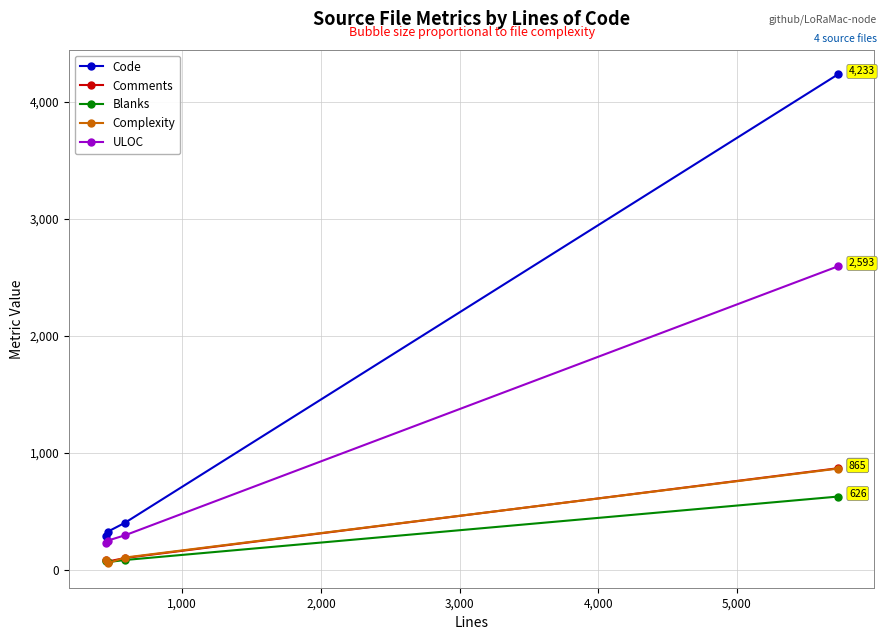

What is the average value of the Blanks series?

212